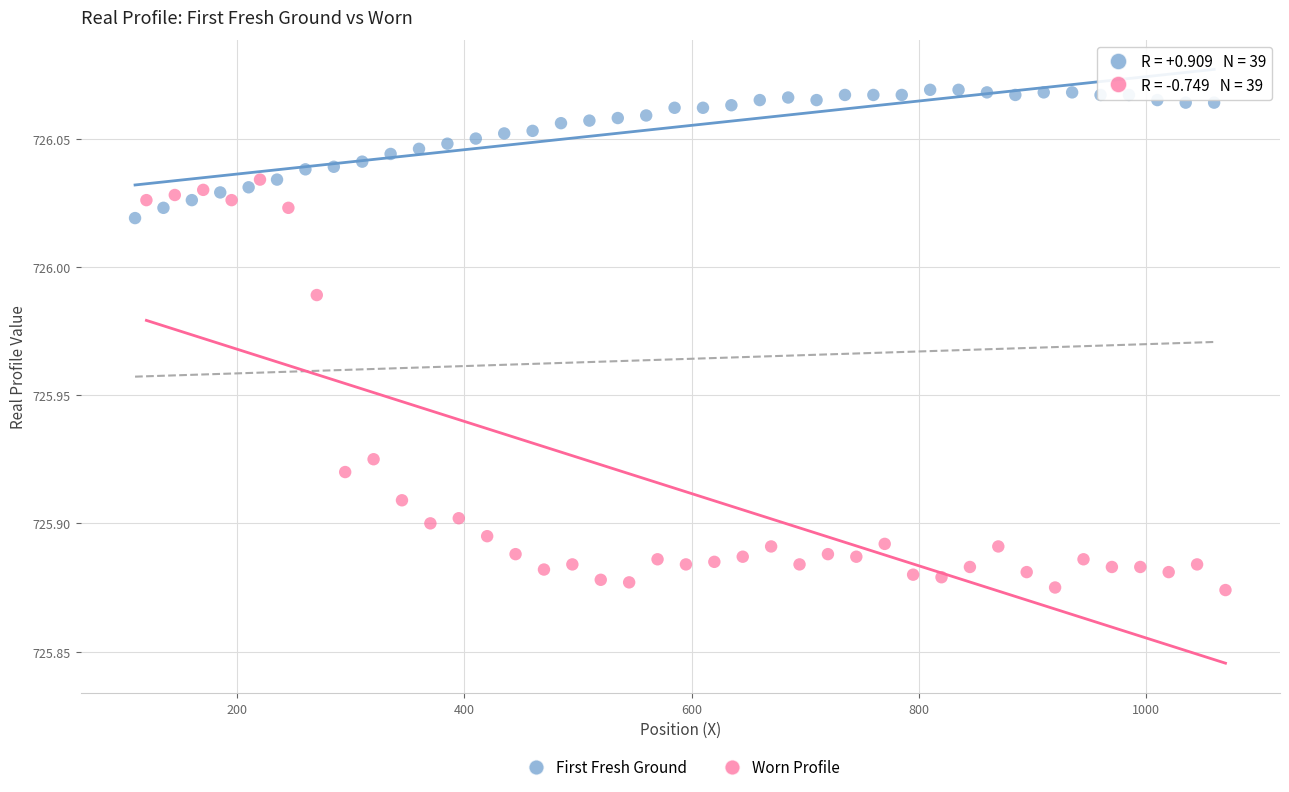

Which series has the largest Y range (max minus min)?

Worn Profile